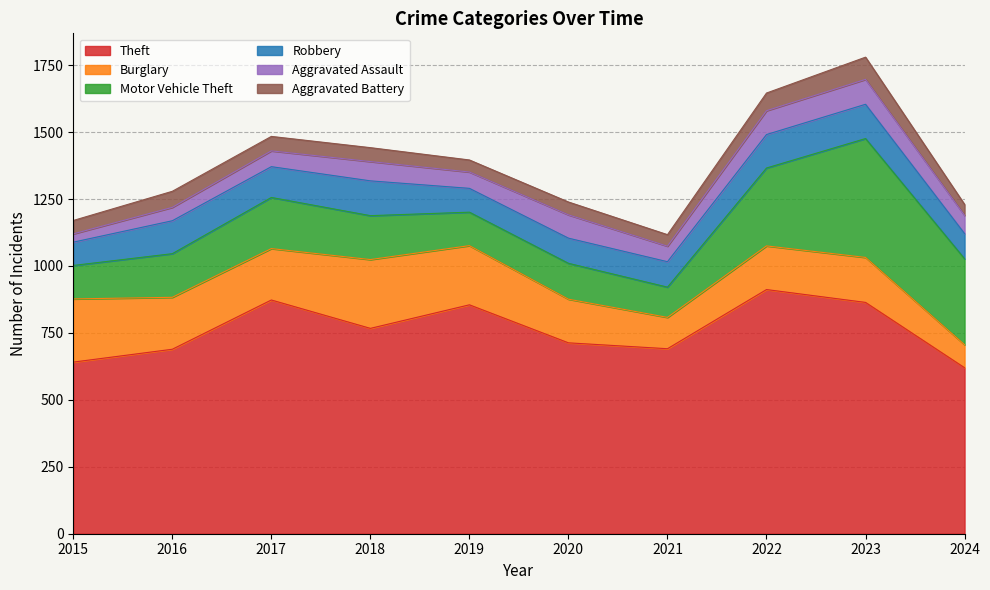

Which category has the lowest value across all series?

2015